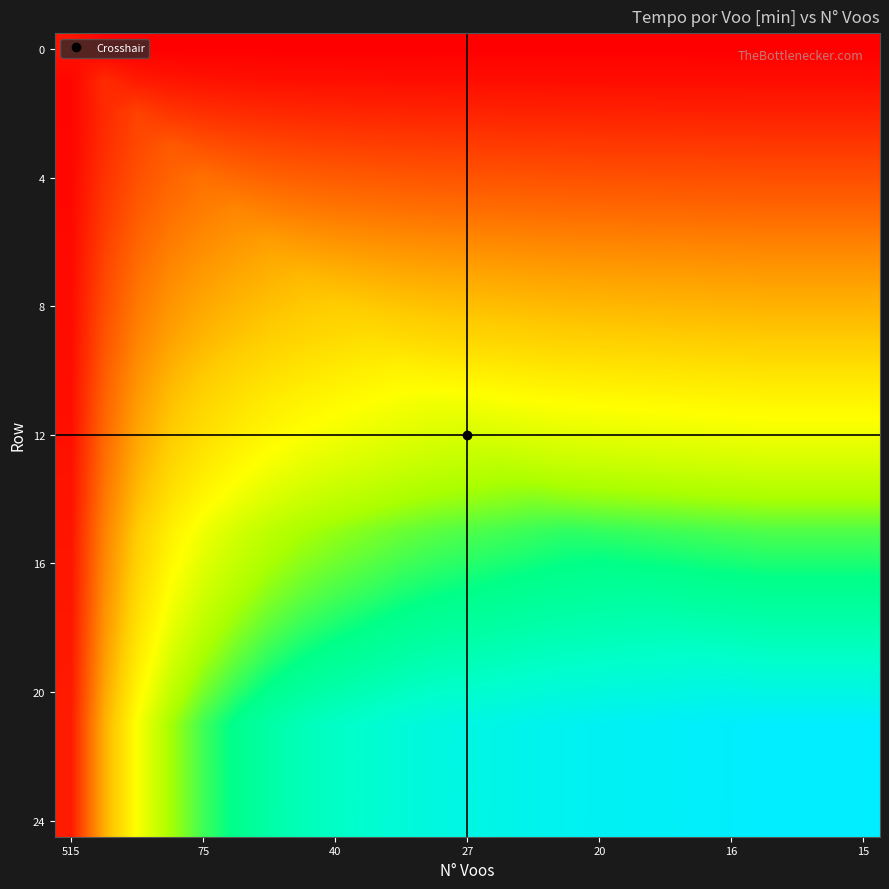

At how many categories does at least one series exceed 10?

25